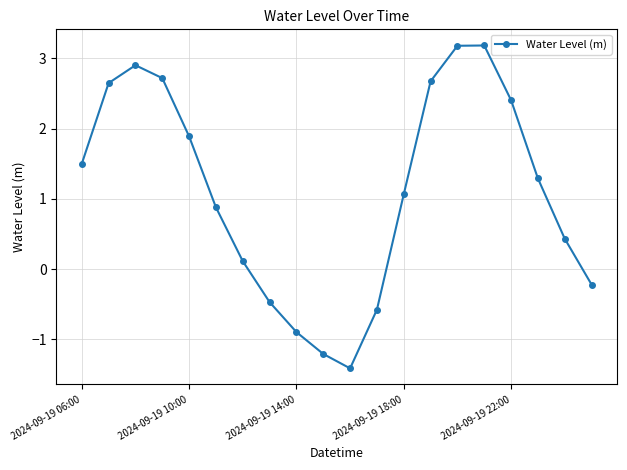

What is the smallest value displayed?

-1.4